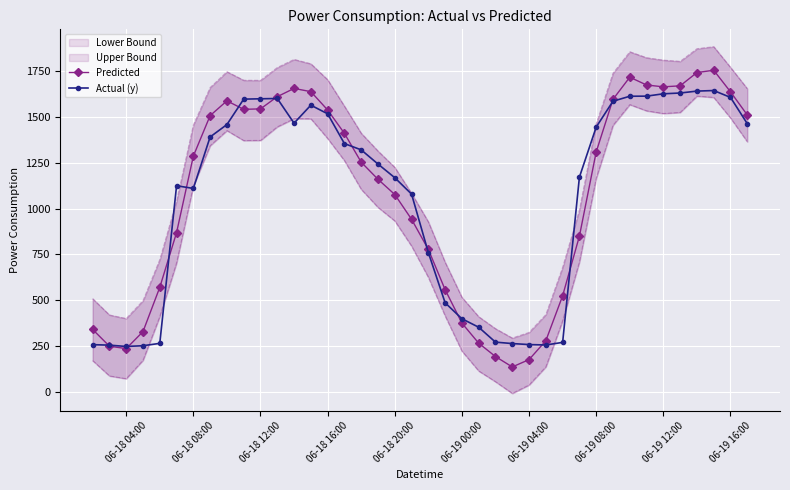

True or false: Actual (y) has more than 2 points higher than both neighbors.

True